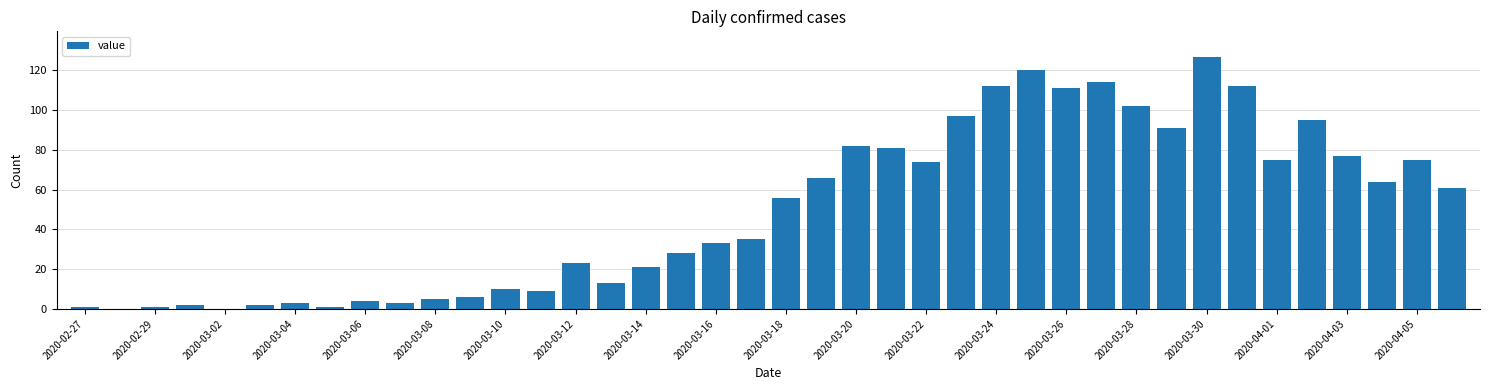

What is the maximum value shown in the chart?

127